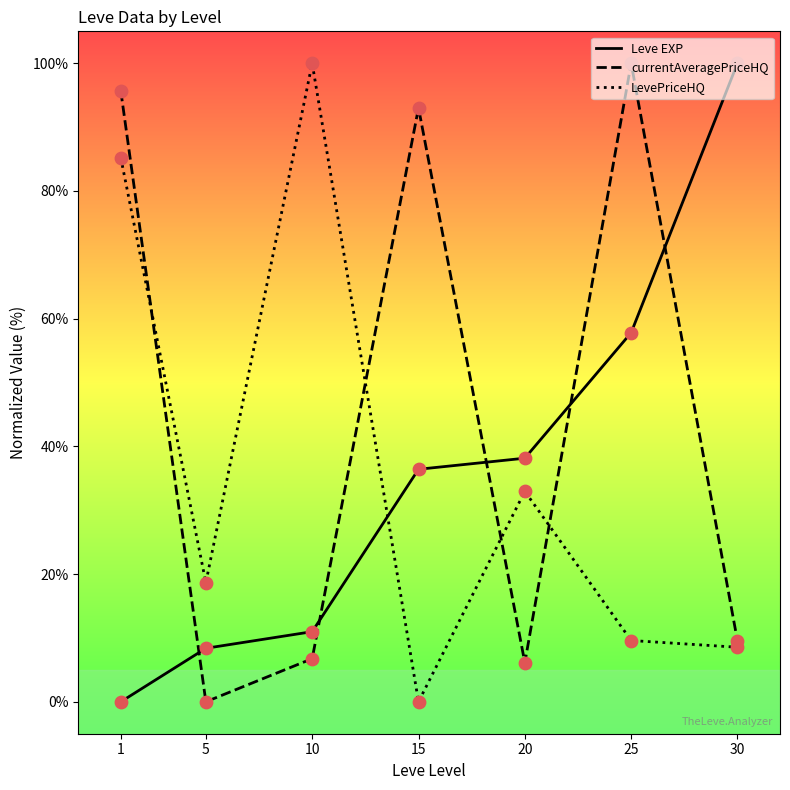

At how many categories does at least one series exceed 30?

6